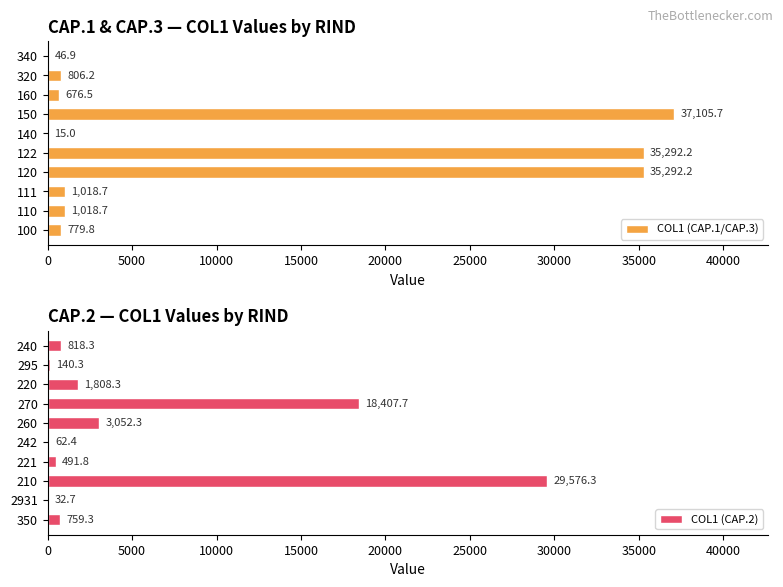

True or false: COL1 (CAP.1/CAP.3) has a value of 806.2 at 320.

True